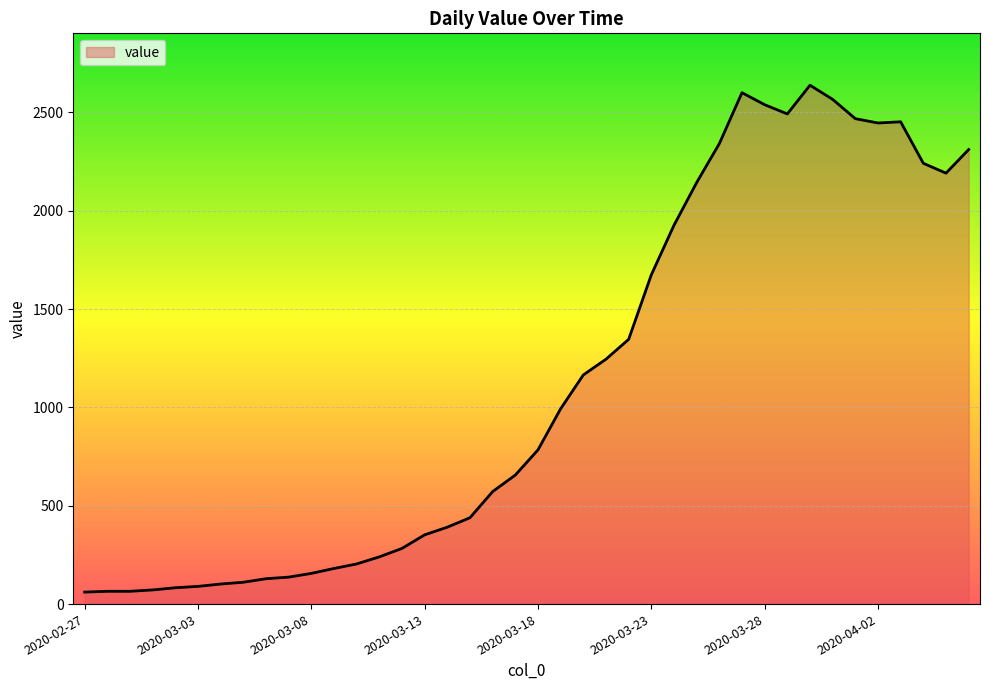

What is the difference between the maximum and minimum values?

2577